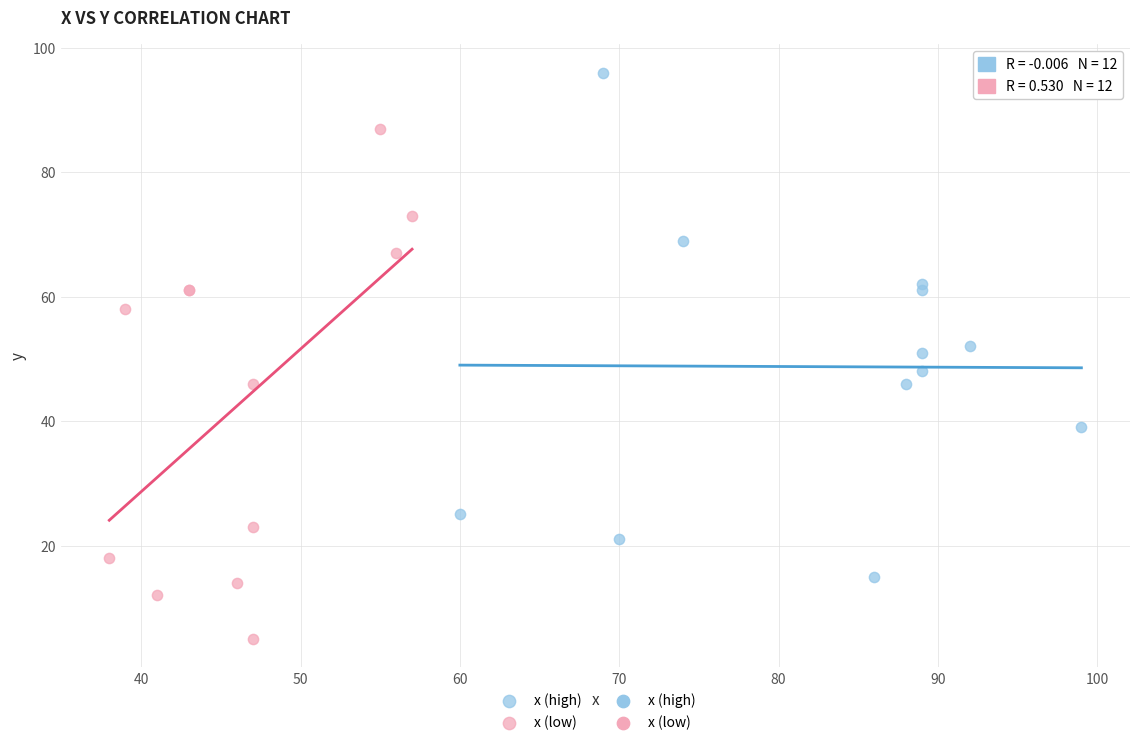

Which series reaches the minimum Y coordinate?

x (low)